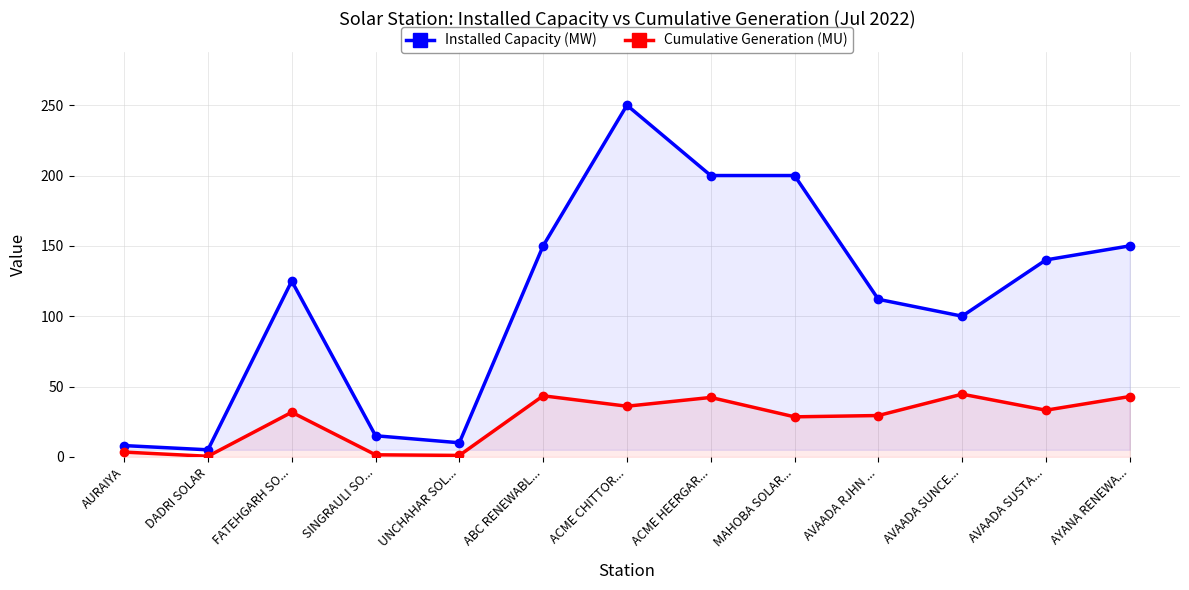

Reading right to left, extract all data points from this chart.

Installed Capacity (MW): 150.0	140.0	100.0	112.0	200.0	200.0	250.0	150.0	10.0	15.0	125.0	5.0	8.0
Cumulative Generation (MU): 42.9	33.1	44.6	29.4	28.4	42.2	36.0	43.4	1.0	1.4	31.7	0.4	3.4